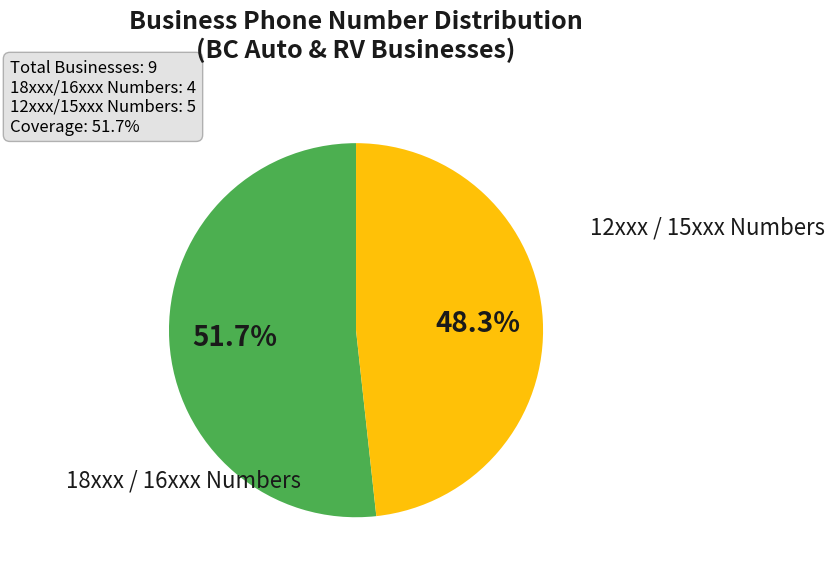

Is there any slice that represents more than half of the pie?

Yes